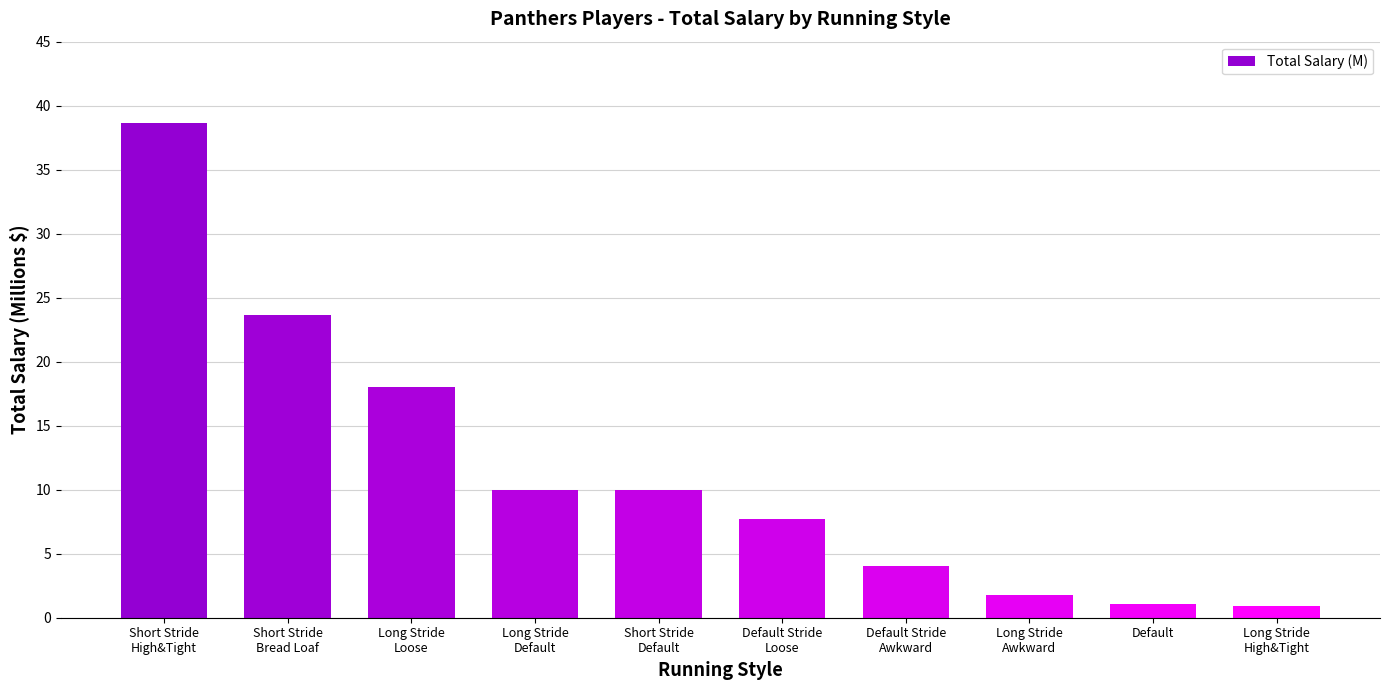

What is the value of the 8th bar from the left?

1.8